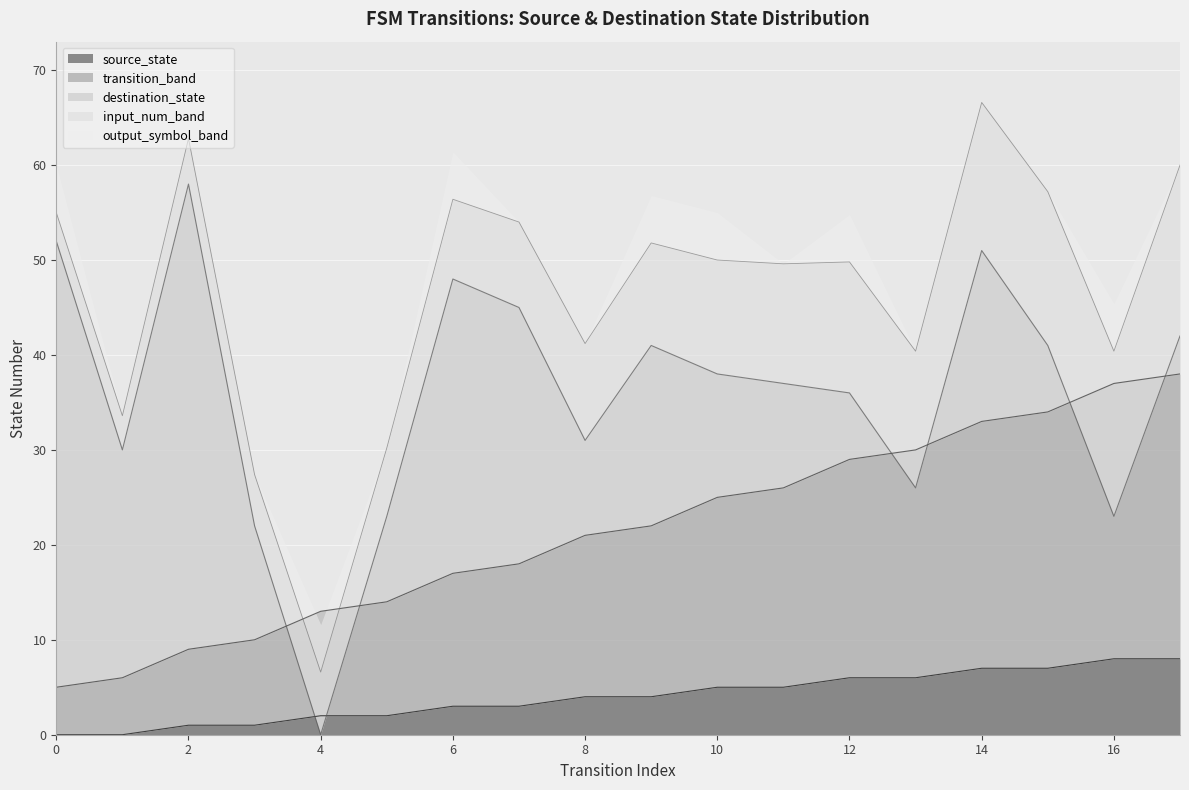

The source_state series shows 5 at 10. True or false?

True